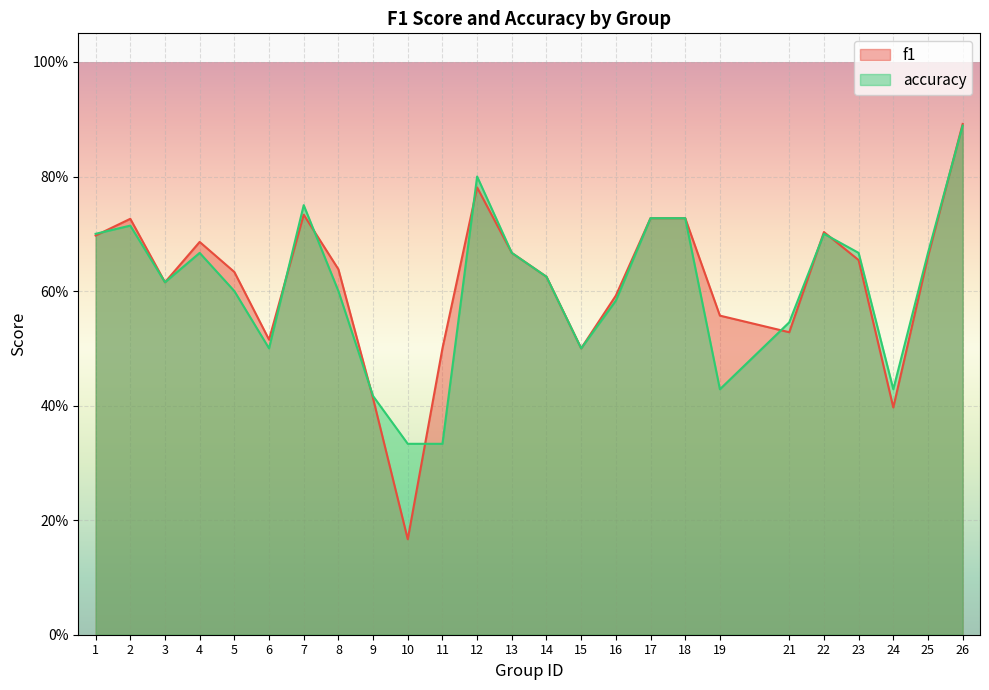

Does the chart display data point markers on the line(s)?

No